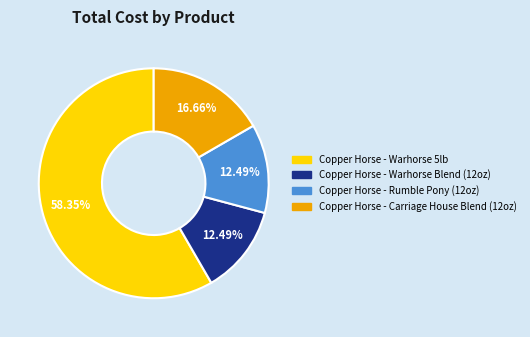

Which slice represents more than half of the pie?

Copper Horse - Warhorse 5lb